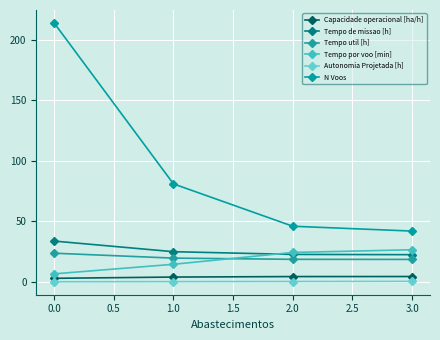

What is the label of the 1st point from the left?

0.0